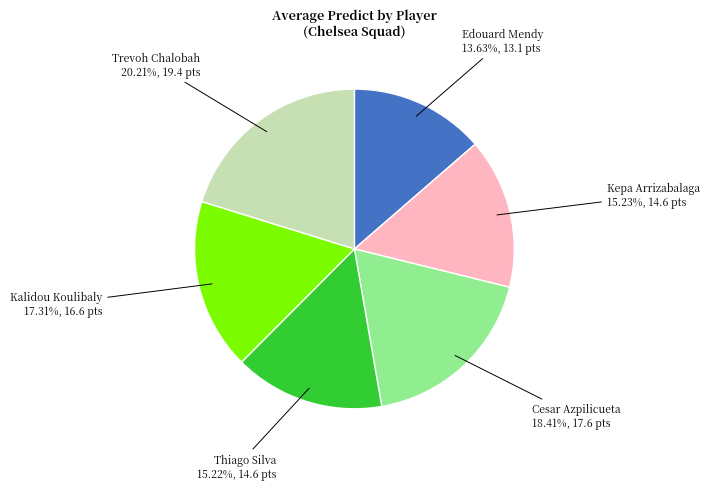

To the nearest percent, what is the combined percentage of Trevoh Chalobah and Cesar Azpilicueta?

39%